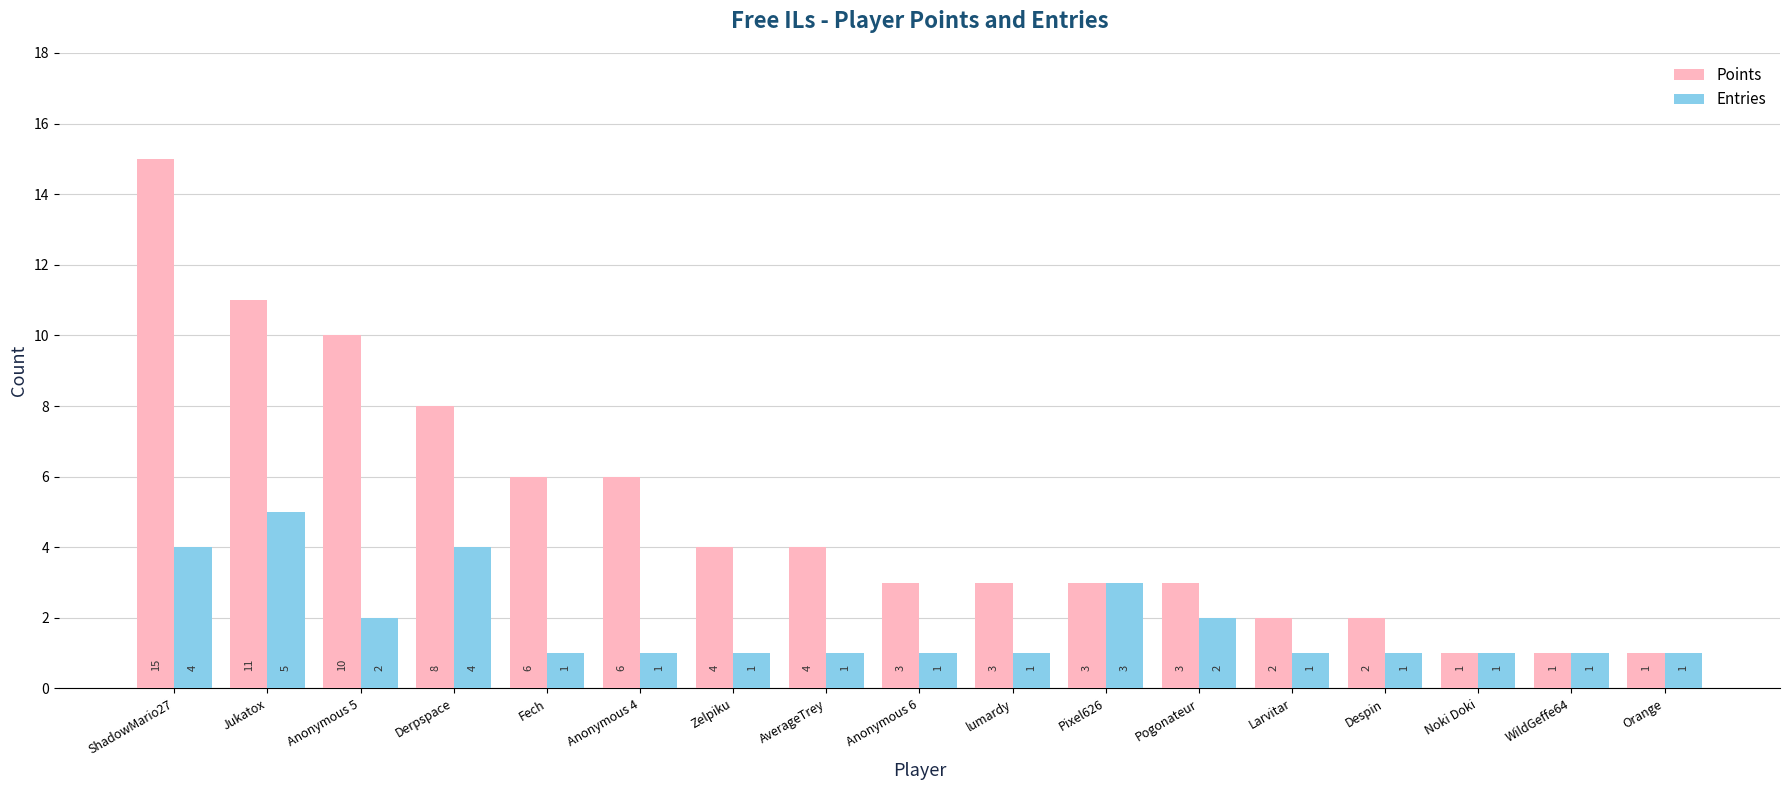

Between Fech and Pogonateur, which series saw the biggest shift?

Points